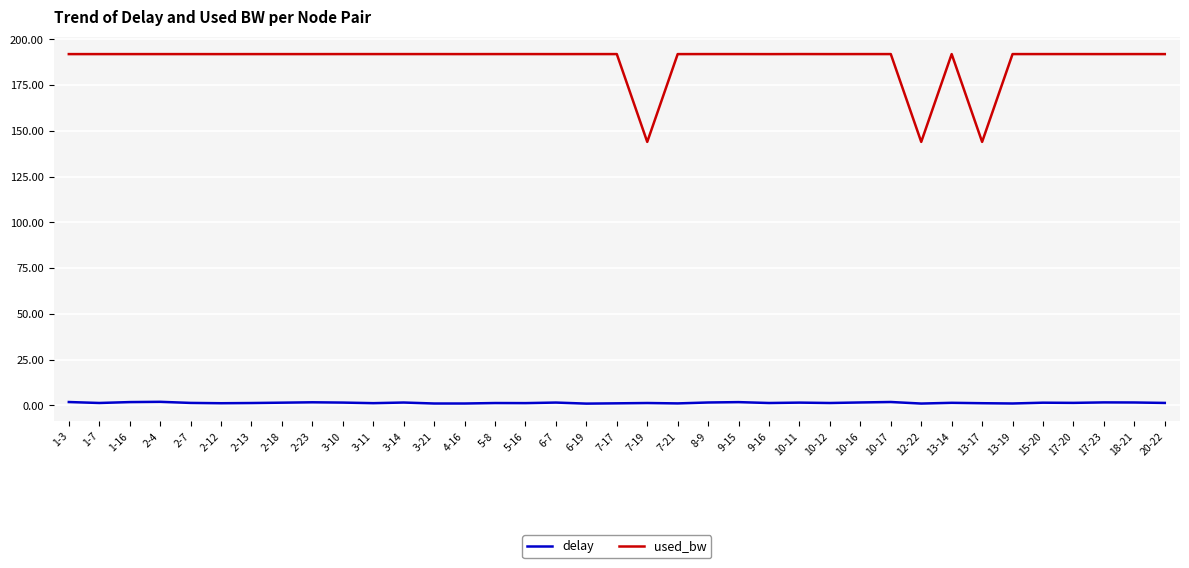

True or false: delay and used_bw cross at least once.

False